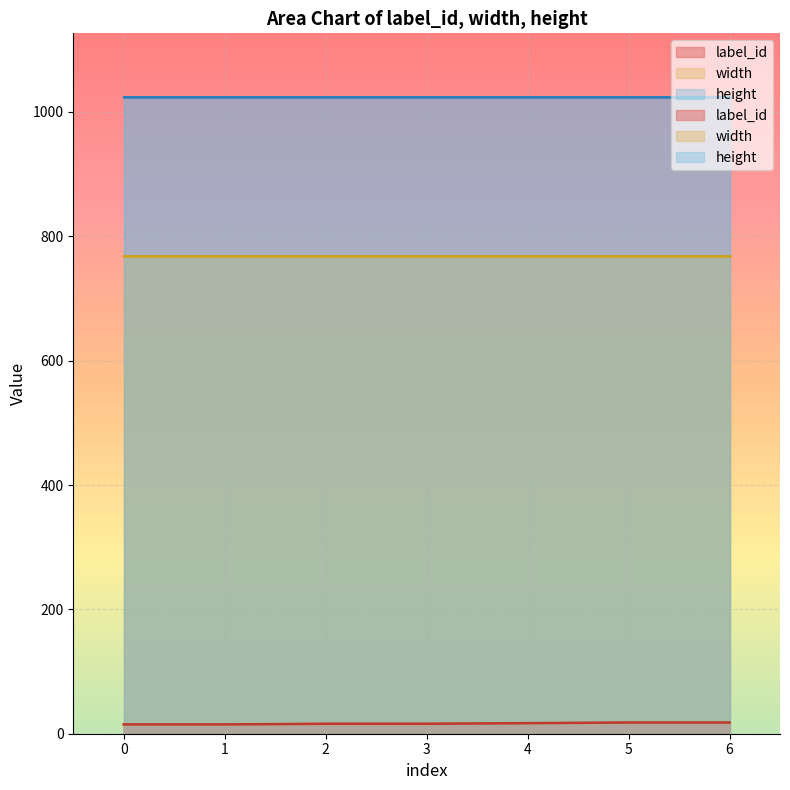

At 3, list the series in order from smallest to largest.

label_id, width, height